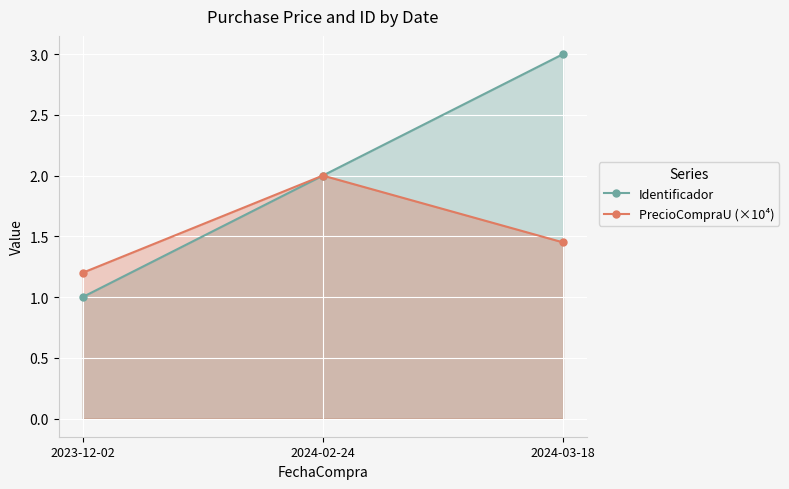

Count the Identificador values in the range 1 to 3.

3